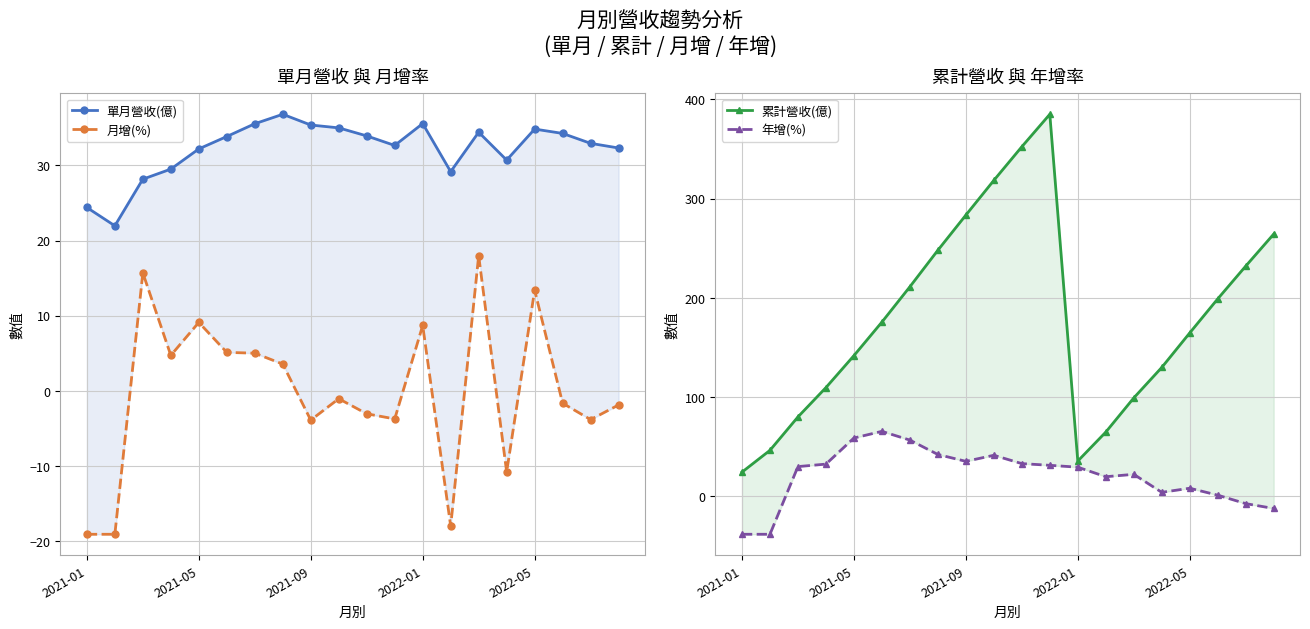

At which category is the sum across all series the highest?

11